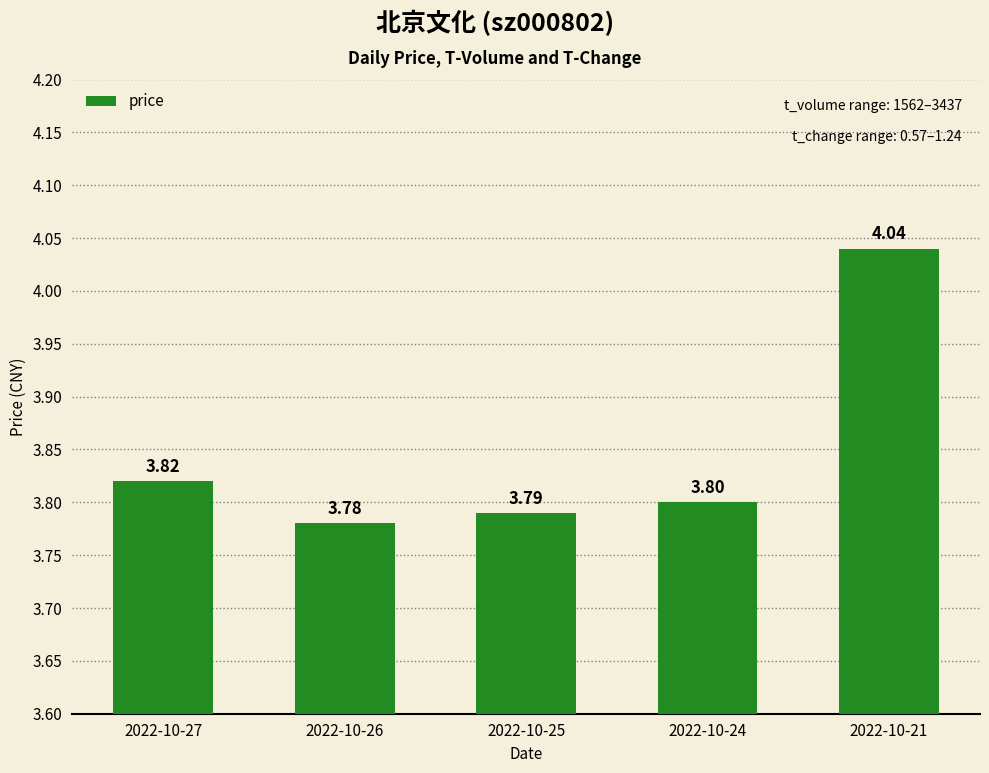

The chart shows a value of 1.7 at 2022-10-26. True or false?

False